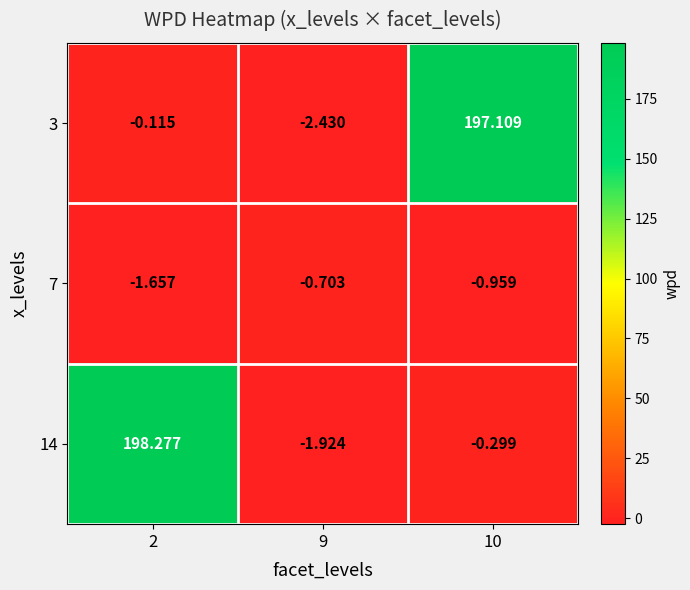

Is the value of 7 at 10 greater than the value of 14 at 2?

No